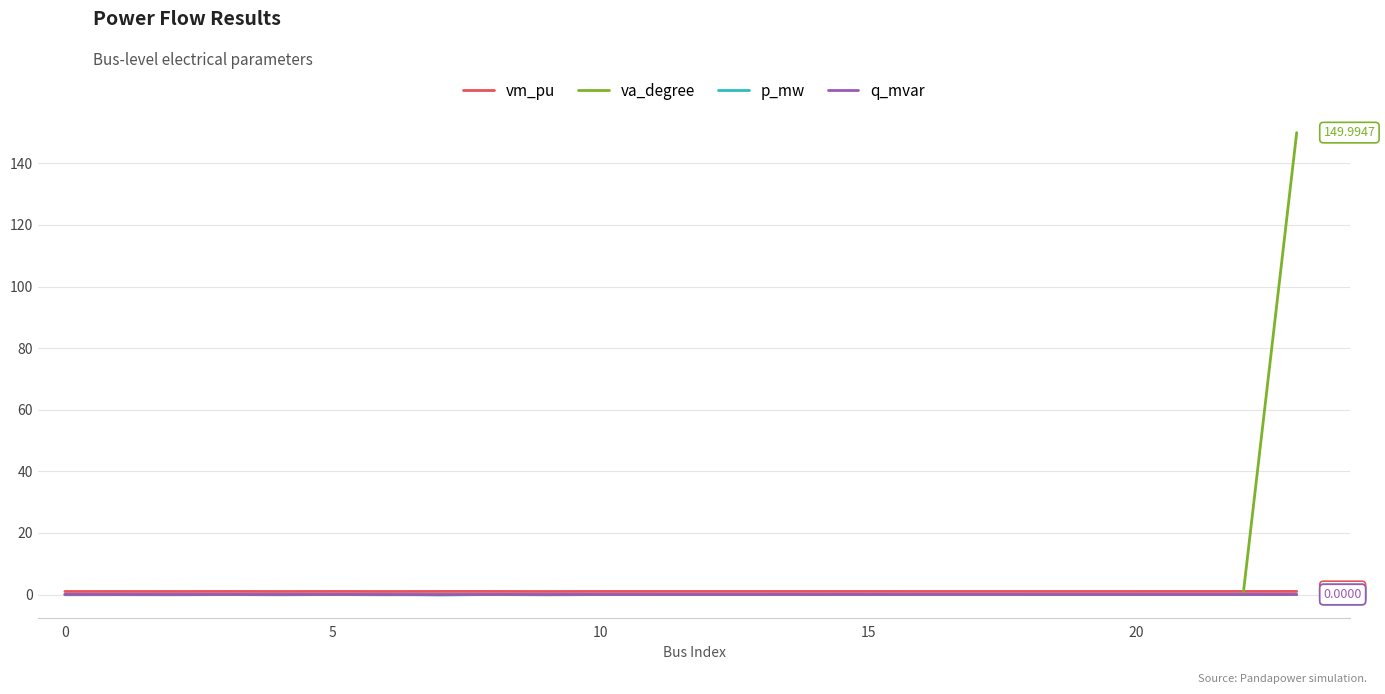

Which series has the largest range (max minus min)?

va_degree